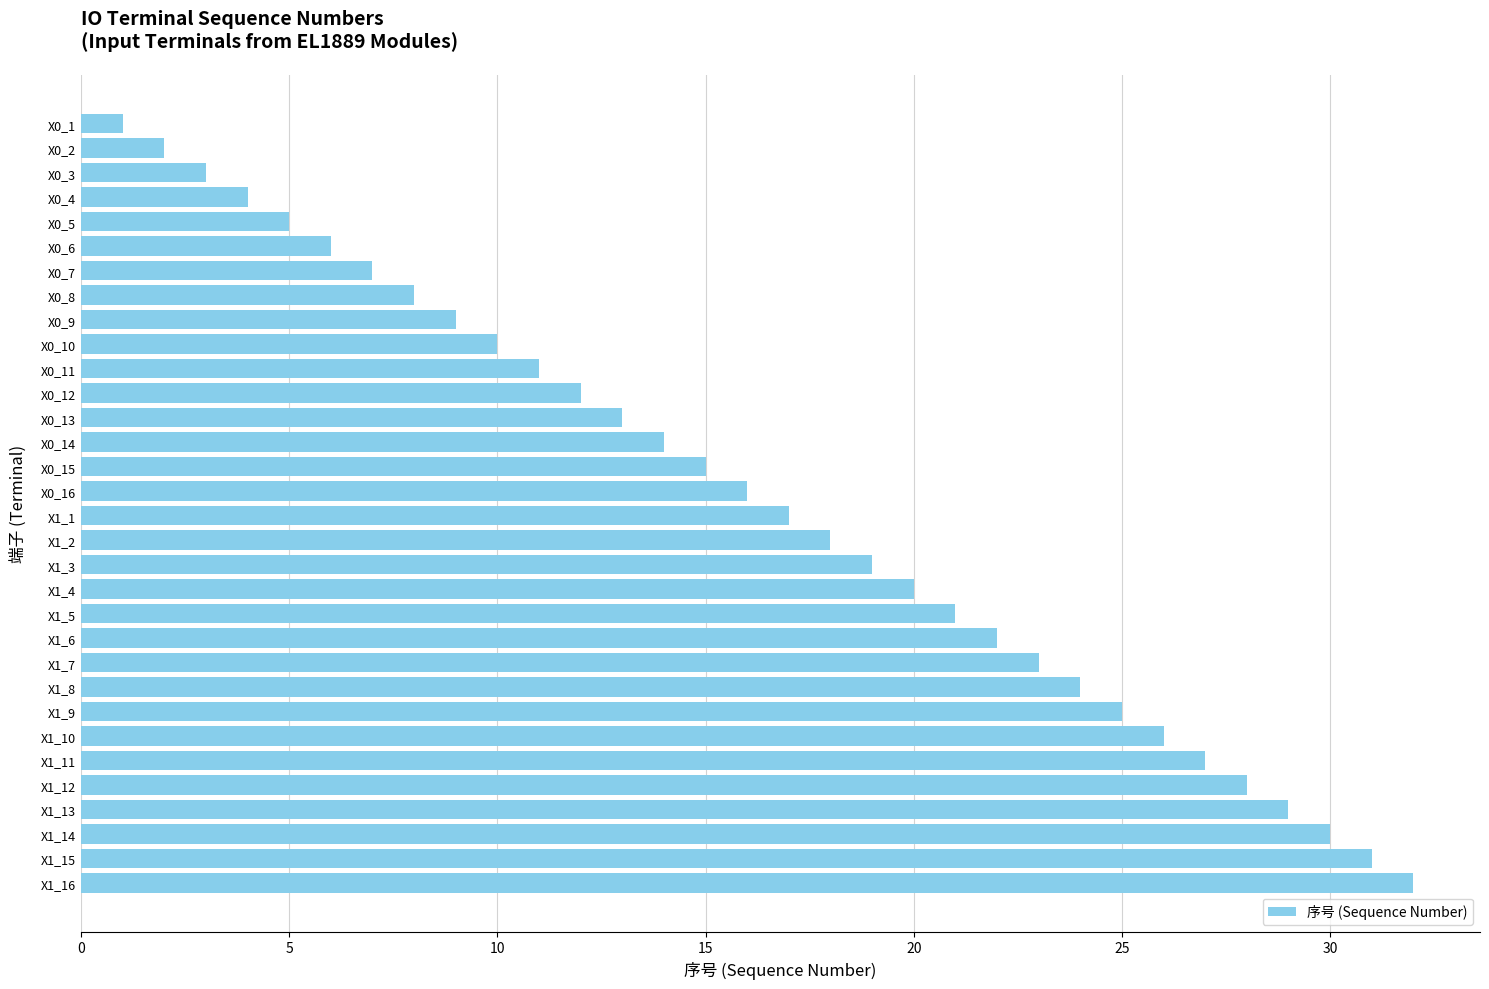

Does the chart contain stacked bars?

No